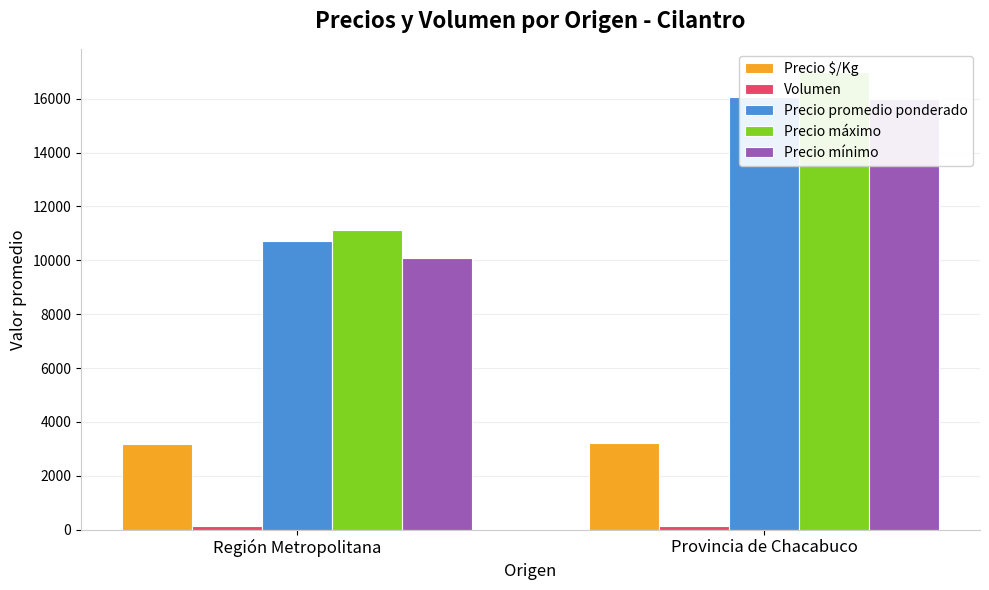

Count the number of categories in the chart.

2